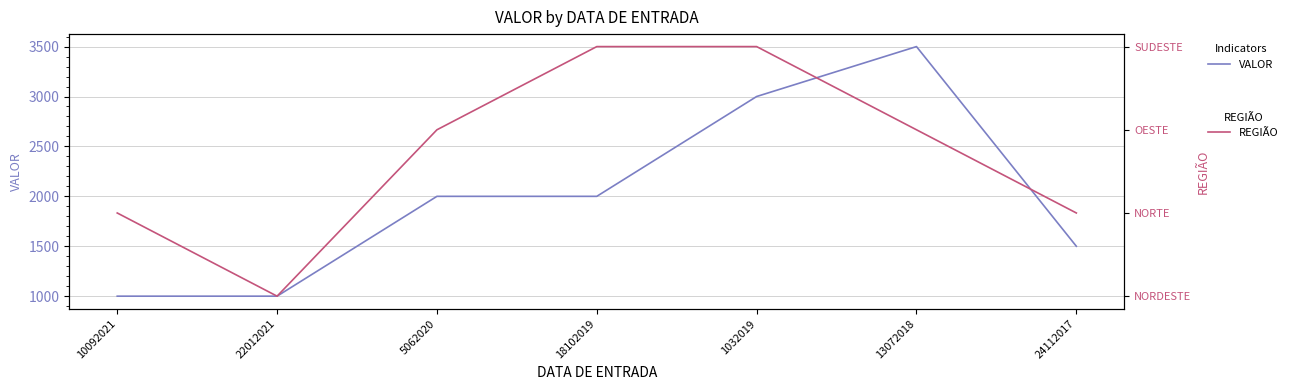

Count the REGIÃO values in the range 1 to 3.

6